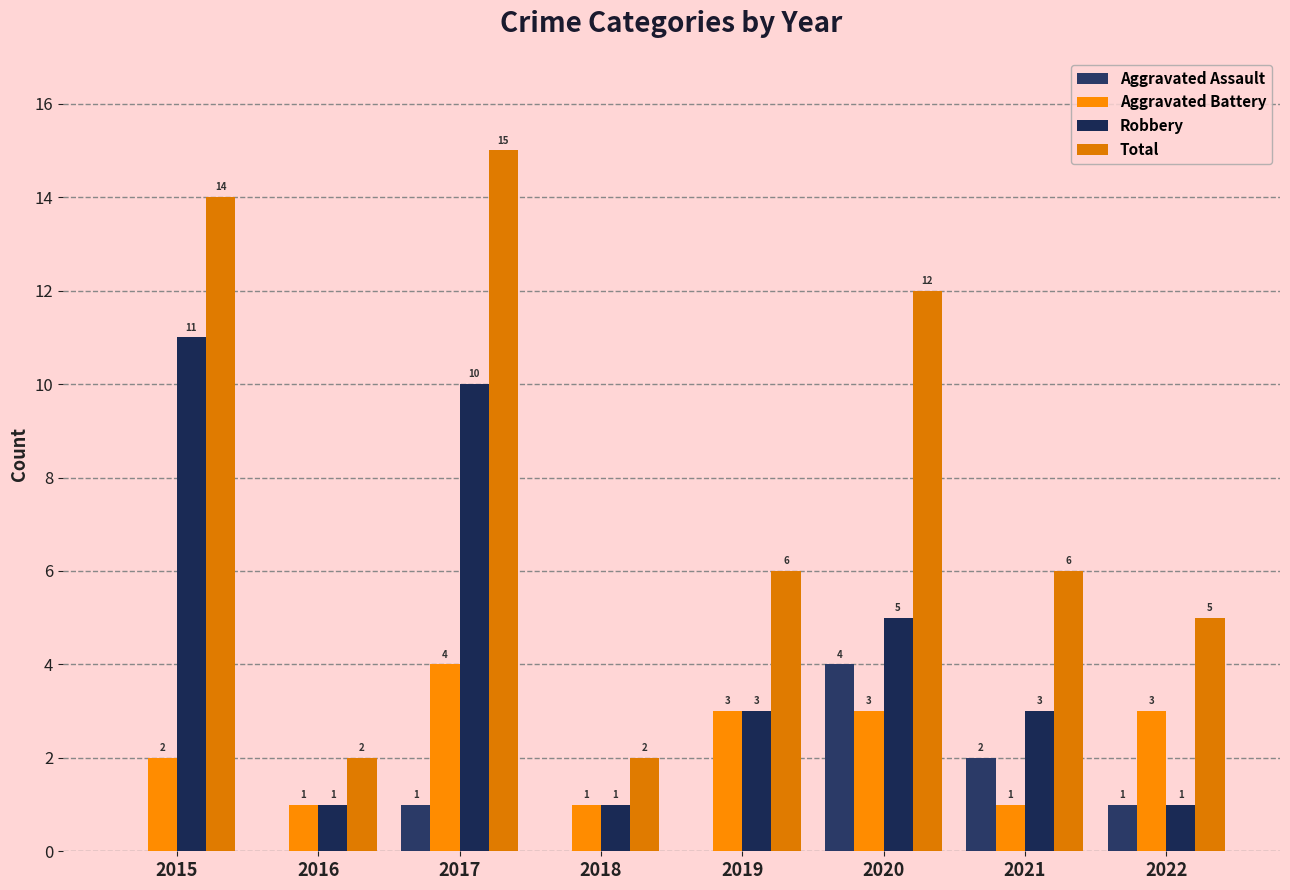

Rank the series by their average value, from lowest to highest.

Aggravated Assault, Aggravated Battery, Robbery, Total